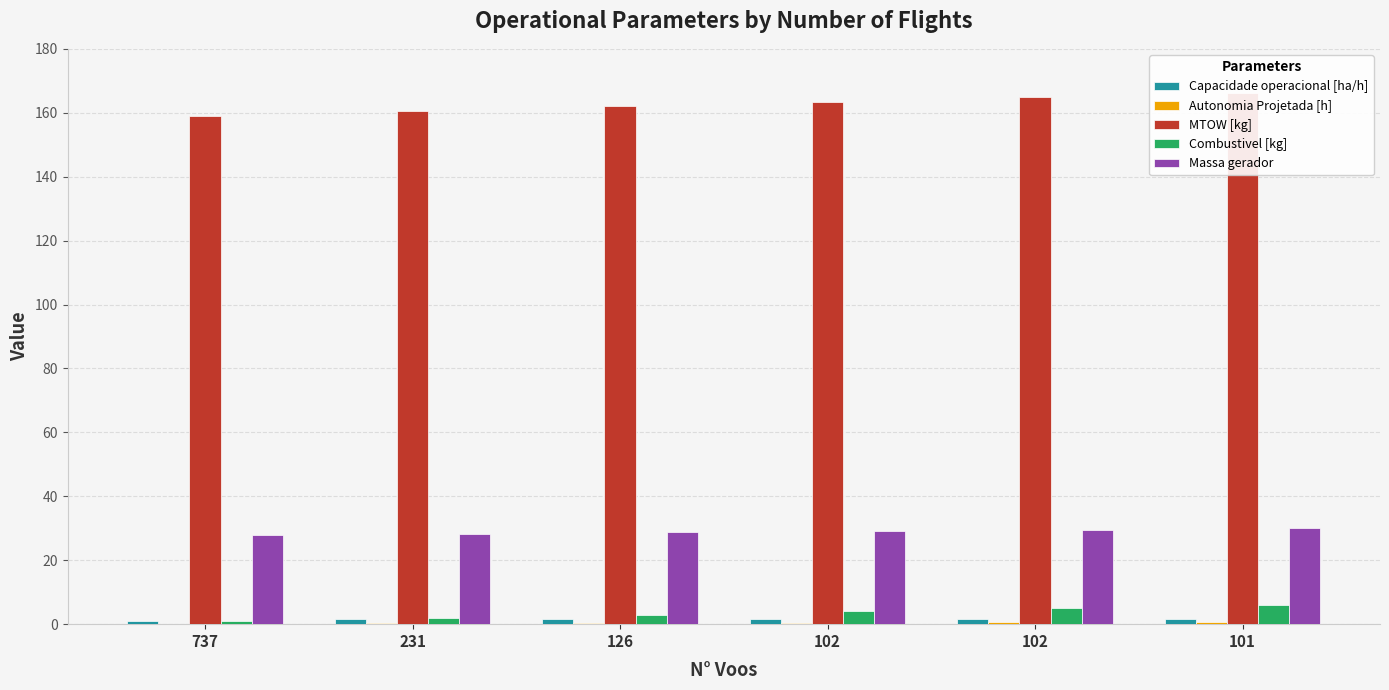

Which series has the widest spread of values?

MTOW [kg]